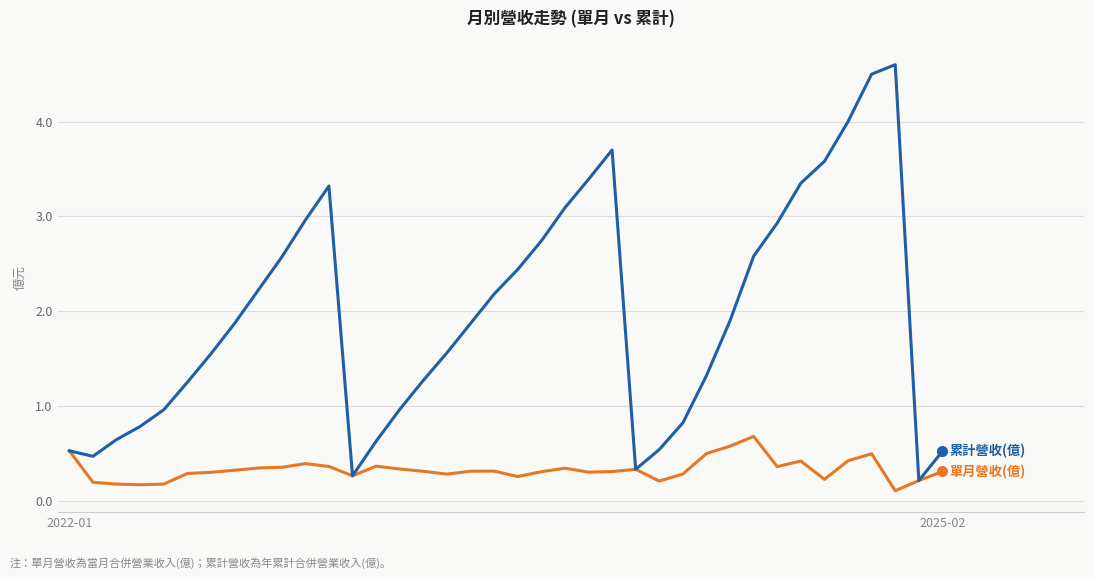

What is the maximum value shown in the chart?

4.6